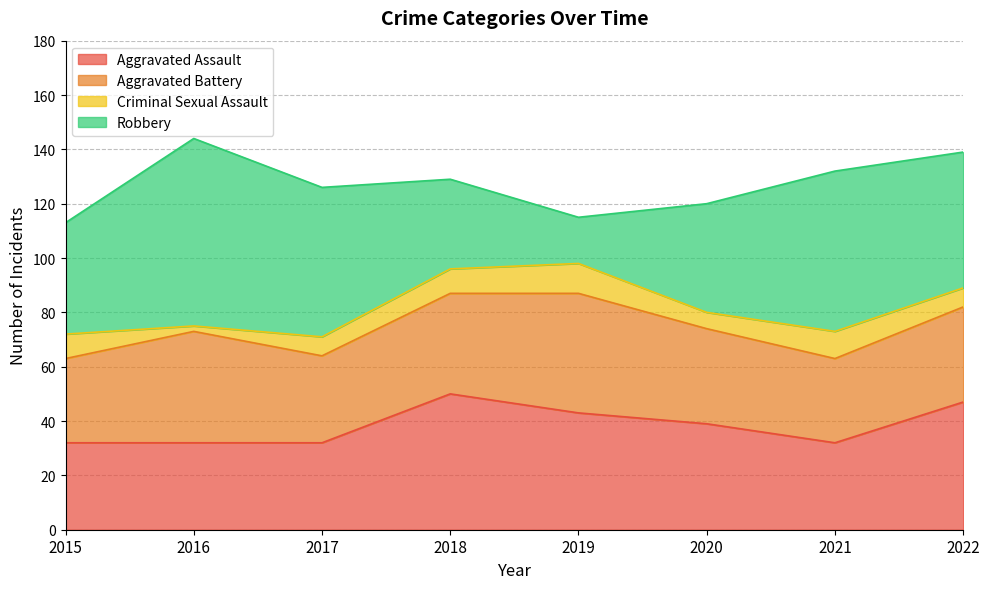

How many interior local peaks does the Aggravated Battery series have?

2